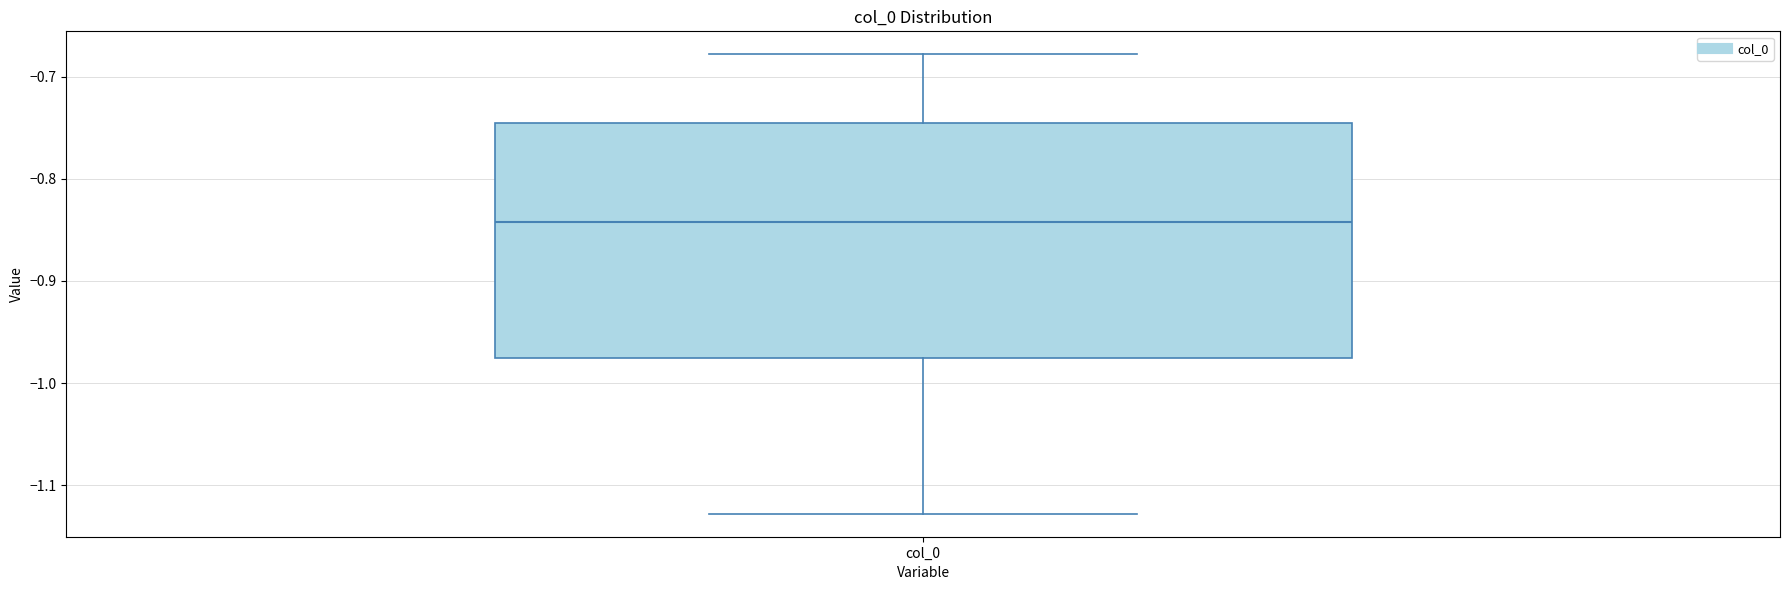

Where does the lower whisker of the box for col_0 end on the y-axis? The values are not printed on the chart, so give them approximately, as read against the axis.

-1.13